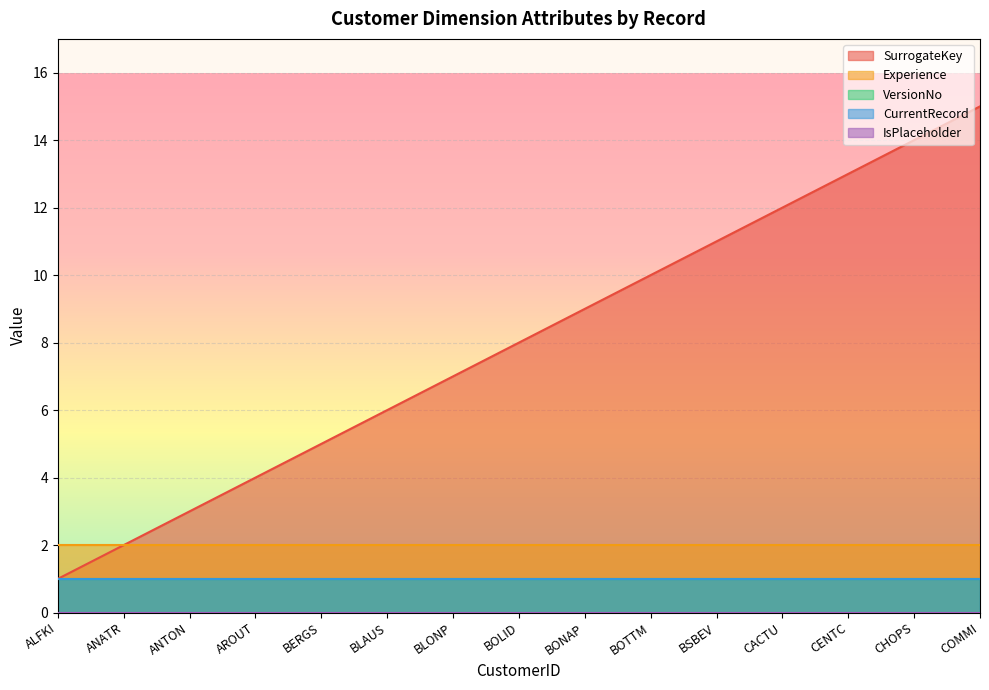

What position from the left is COMMI?

15